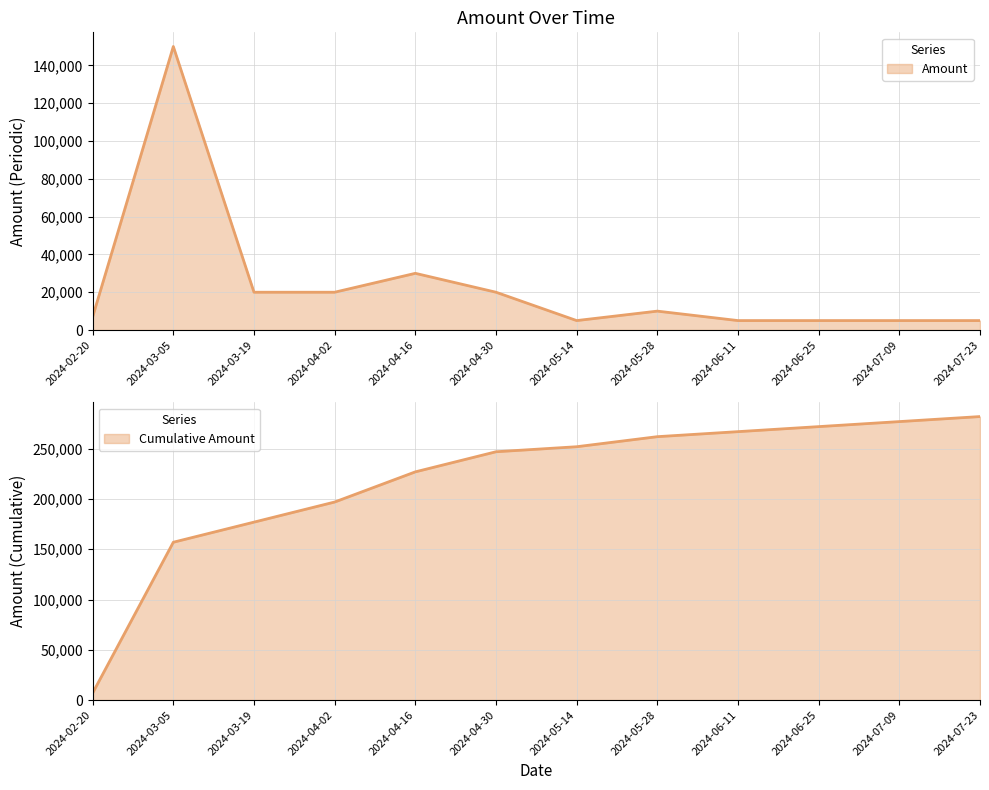

True or false: there are more than 0 points higher than both neighbors.

True